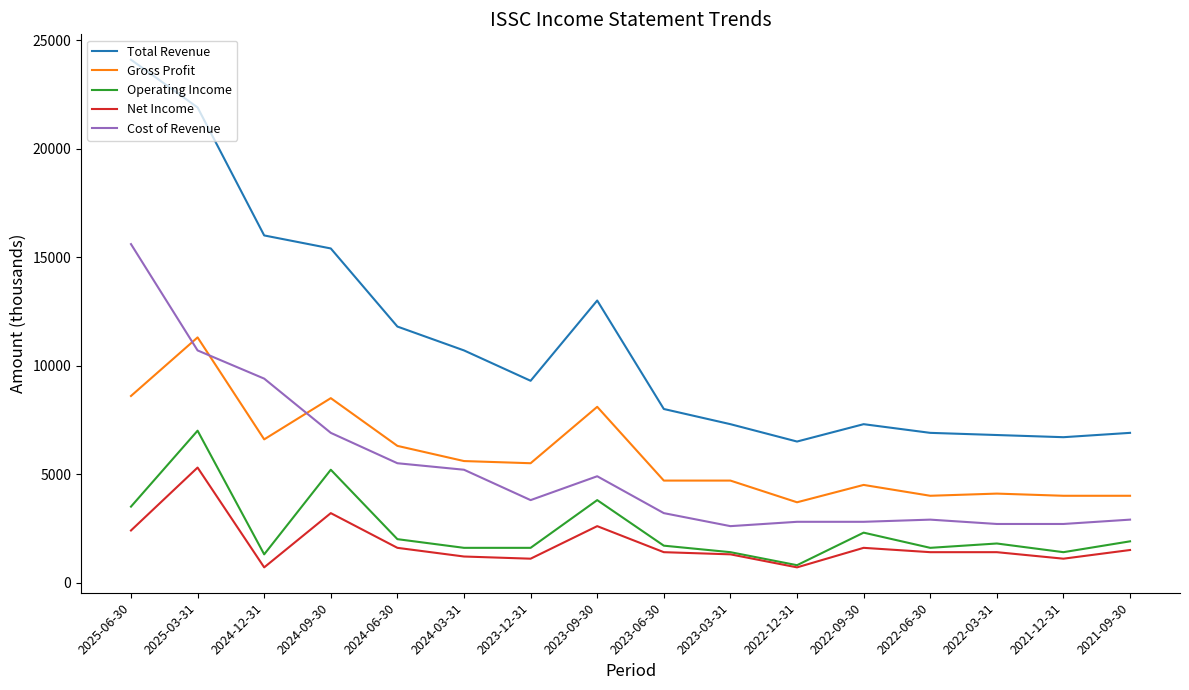

Where does the Cost of Revenue series first go above 3800?

2025-06-30